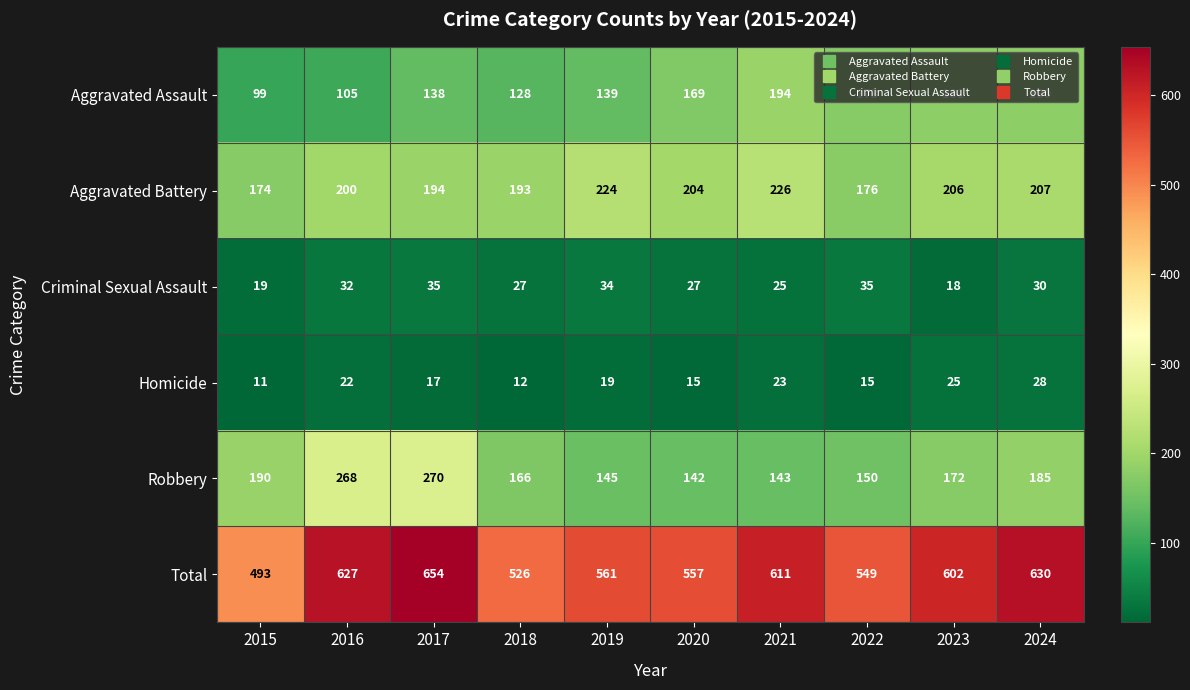

The value of Total at 2018 is 526. True or false?

True